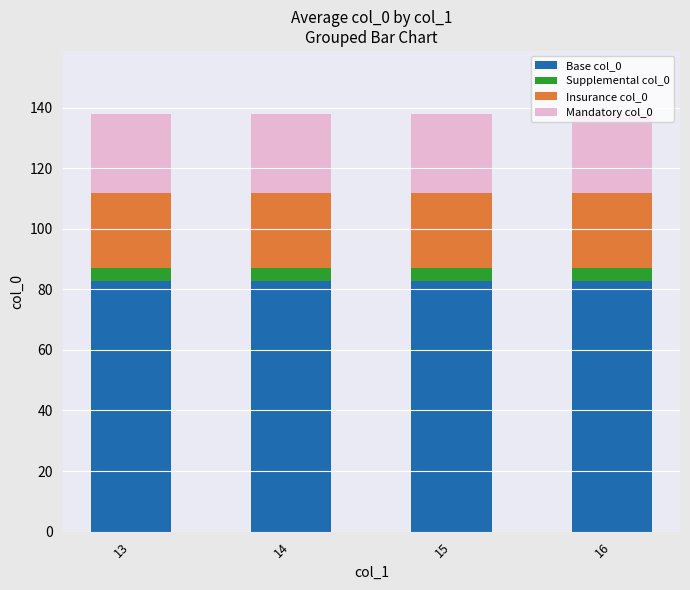

What is the total value across all series at 15?

138.0